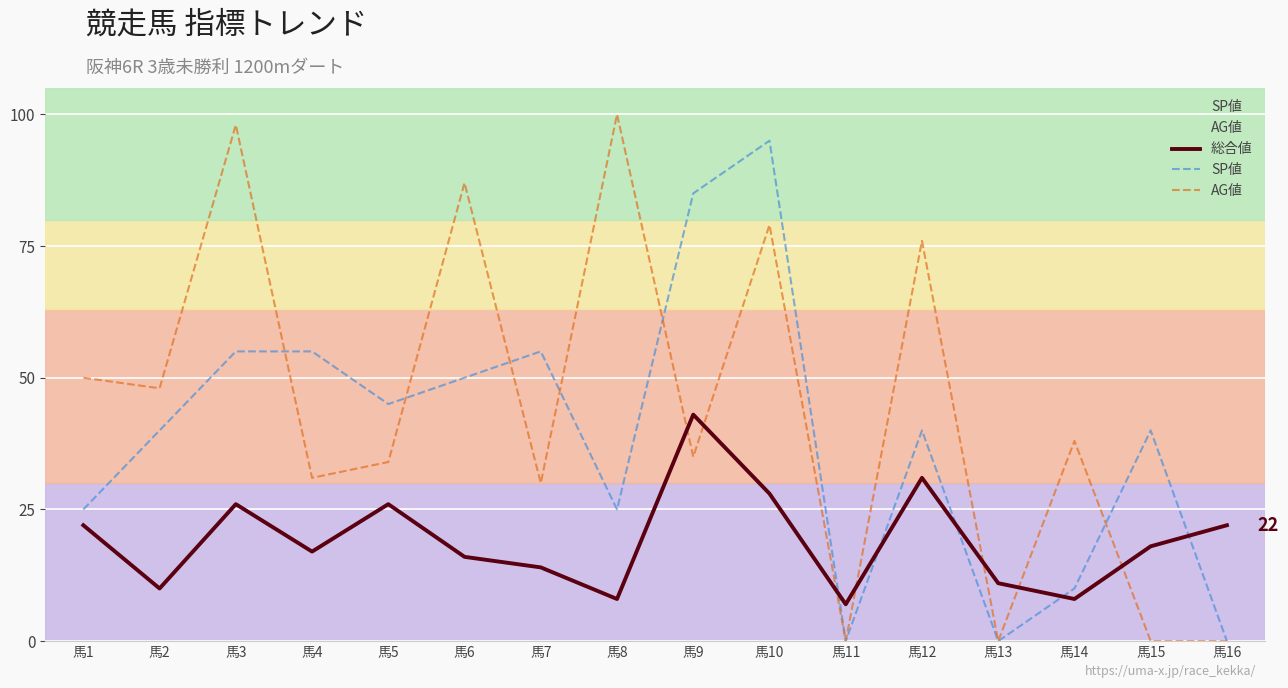

True or false: SP値 and AG値 intersect in this chart.

True